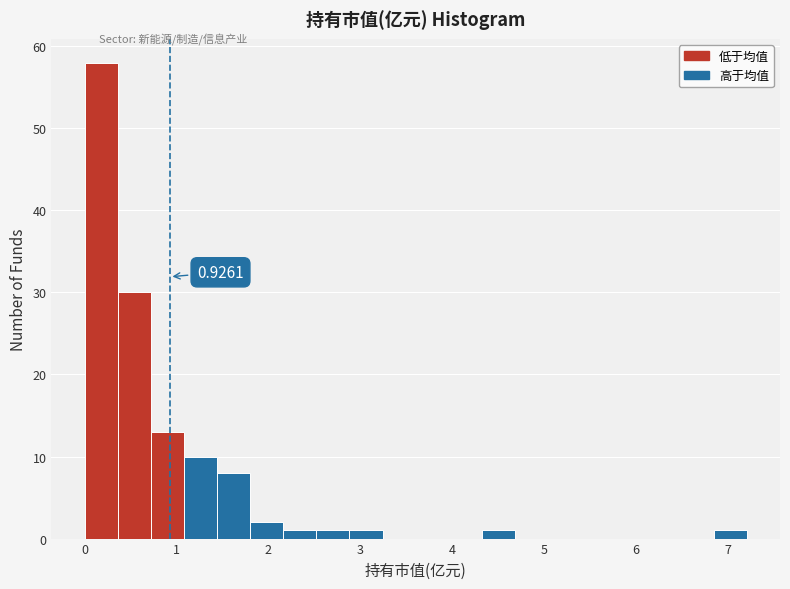

Around what value on the x-axis is the tallest bar? Give the approximate position of its centre, as read against the axis.

0.2